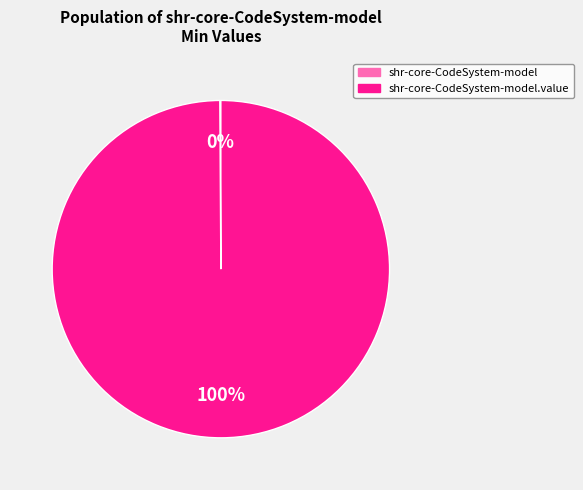

To the nearest percent, what is the difference between the largest and smallest slice percentages?

100%